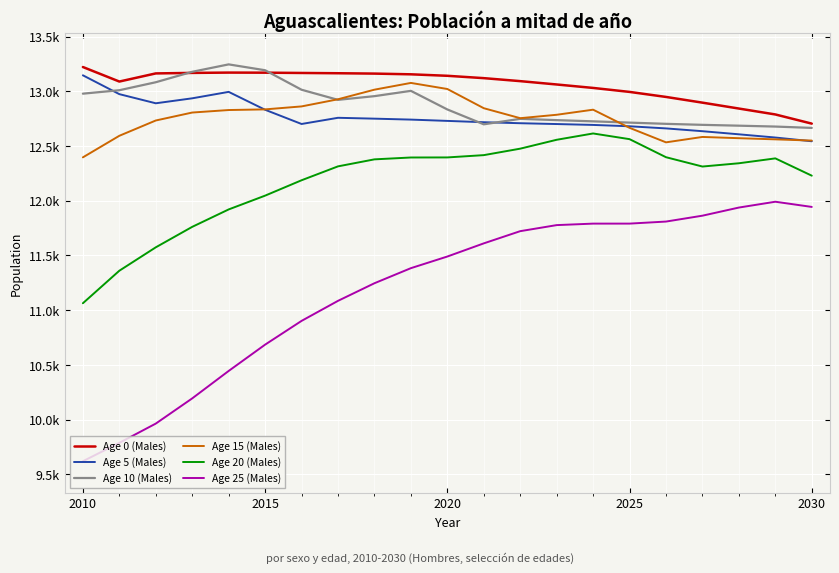

Which series has the largest range (max minus min)?

Age 25 (Males)